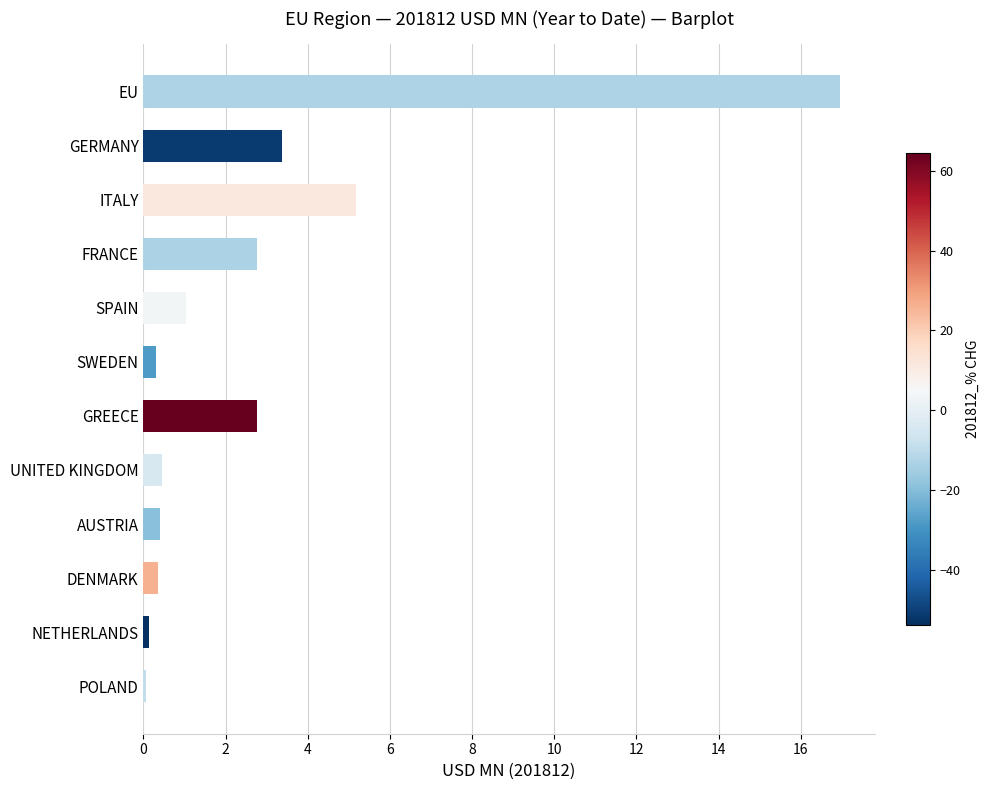

Which has a higher value, FRANCE or AUSTRIA?

FRANCE